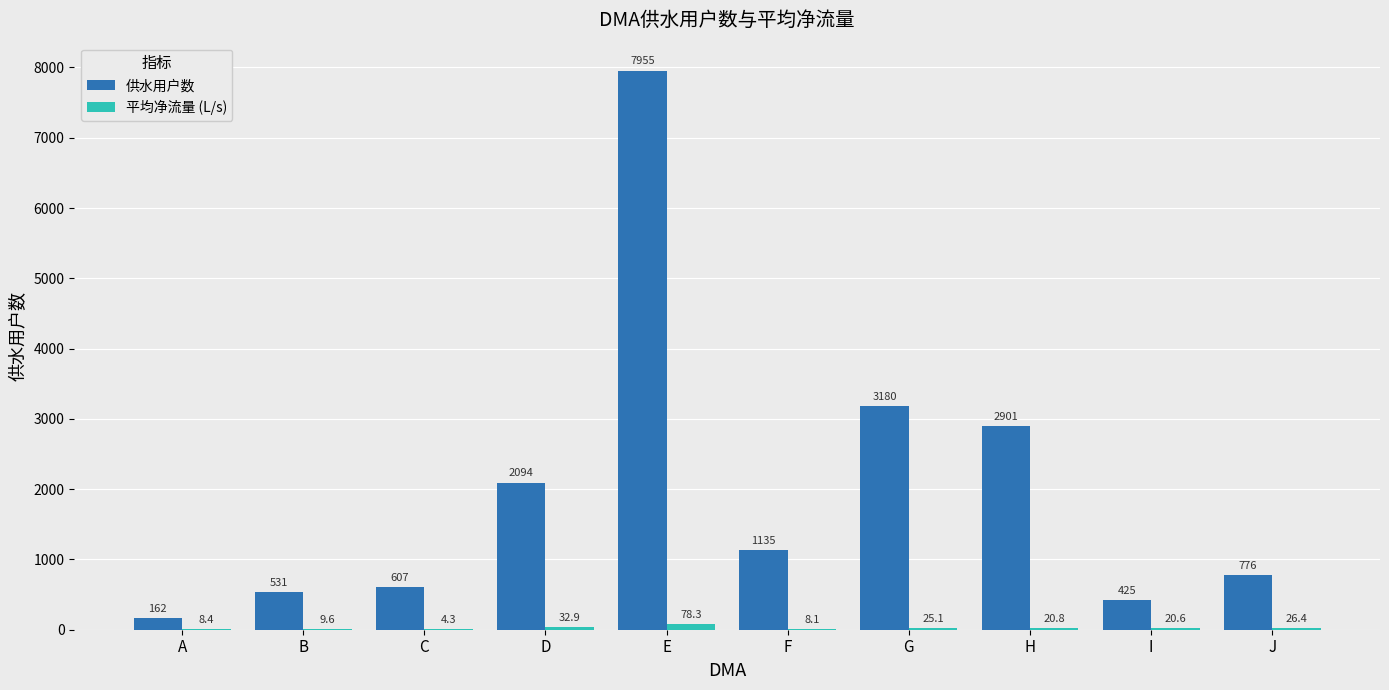

Count the number of data series in this chart.

2